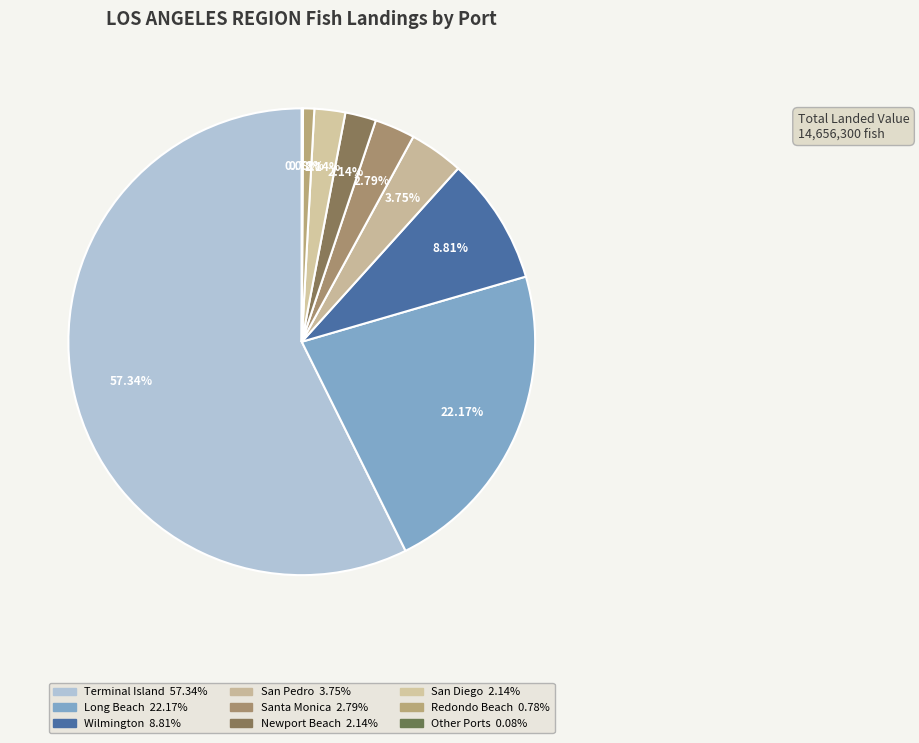

Which slice is the smallest?

Other Ports